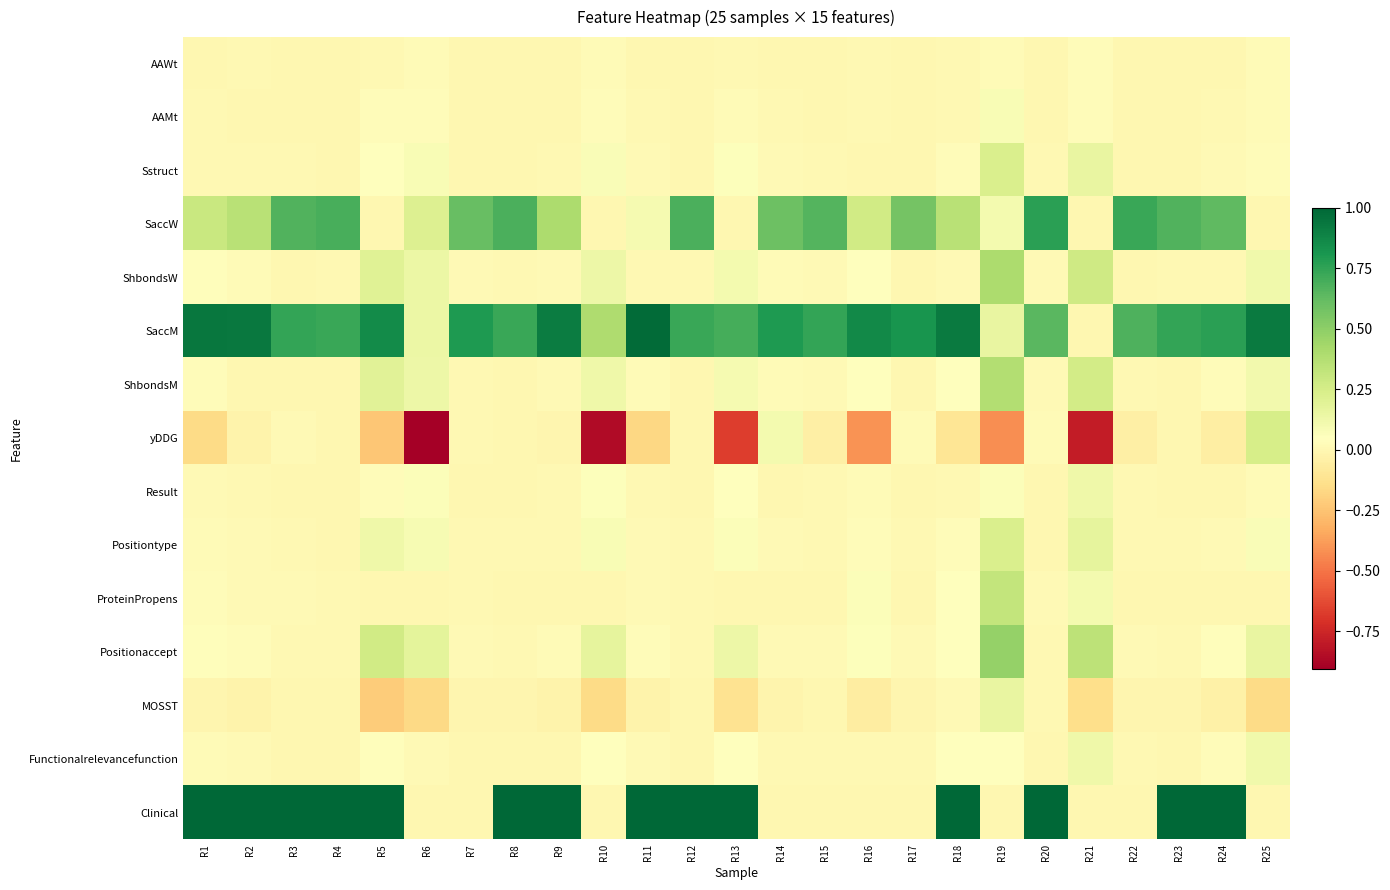

Reading left to right, list all the values displayed in this chart.

AAWt: R1=0.0	R2=0.0	R3=0.0	R4=0.0	R5=0.0	R6=0.0	R7=0.0	R8=0.0	R9=0.0	R10=0.0	R11=0.0	R12=0.0	R13=0.0	R14=0.0	R15=0.0	R16=0.0	R17=0.0	R18=0.0	R19=0.0	R20=0.0	R21=0.0	R22=0.0	R23=0.0	R24=0.0	R25=0.0
AAMt: R1=0.0	R2=0.0	R3=0.0	R4=0.0	R5=0.0	R6=0.0	R7=0.0	R8=0.0	R9=0.0	R10=0.0	R11=0.0	R12=0.0	R13=0.0	R14=0.0	R15=0.0	R16=0.0	R17=0.0	R18=0.0	R19=0.1	R20=0.0	R21=0.0	R22=0.0	R23=0.0	R24=0.0	R25=0.0
Sstruct: R1=0.0	R2=0.0	R3=0.0	R4=0.0	R5=0.1	R6=0.1	R7=0.0	R8=0.0	R9=0.0	R10=0.1	R11=0.0	R12=0.0	R13=0.1	R14=0.0	R15=0.0	R16=0.0	R17=0.0	R18=0.0	R19=0.2	R20=0.0	R21=0.2	R22=0.0	R23=0.0	R24=0.0	R25=0.0
SaccW: R1=0.3	R2=0.4	R3=0.7	R4=0.7	R5=0.0	R6=0.2	R7=0.6	R8=0.7	R9=0.4	R10=0.0	R11=0.1	R12=0.7	R13=0.0	R14=0.6	R15=0.7	R16=0.3	R17=0.6	R18=0.4	R19=0.1	R20=0.8	R21=0.0	R22=0.7	R23=0.7	R24=0.6	R25=0.0
ShbondsW: R1=0.0	R2=0.0	R3=0.0	R4=0.0	R5=0.2	R6=0.1	R7=0.0	R8=0.0	R9=0.0	R10=0.1	R11=0.0	R12=0.0	R13=0.1	R14=0.0	R15=0.0	R16=0.0	R17=0.0	R18=0.0	R19=0.4	R20=0.0	R21=0.3	R22=0.0	R23=0.0	R24=0.0	R25=0.1
SaccM: R1=0.9	R2=0.9	R3=0.7	R4=0.7	R5=0.9	R6=0.1	R7=0.8	R8=0.7	R9=0.9	R10=0.4	R11=1.0	R12=0.7	R13=0.7	R14=0.8	R15=0.7	R16=0.9	R17=0.8	R18=0.9	R19=0.2	R20=0.6	R21=0.0	R22=0.7	R23=0.7	R24=0.8	R25=0.9
ShbondsM: R1=0.0	R2=0.0	R3=0.0	R4=0.0	R5=0.2	R6=0.1	R7=0.0	R8=0.0	R9=0.0	R10=0.1	R11=0.0	R12=0.0	R13=0.1	R14=0.0	R15=0.0	R16=0.0	R17=0.0	R18=0.1	R19=0.4	R20=0.0	R21=0.3	R22=0.0	R23=0.0	R24=0.0	R25=0.1
yDDG: R1=-0.2	R2=-0.0	R3=0.0	R4=-0.0	R5=-0.2	R6=-0.9	R7=0.0	R8=0.0	R9=-0.0	R10=-0.9	R11=-0.2	R12=-0.0	R13=-0.7	R14=0.1	R15=-0.0	R16=-0.4	R17=0.0	R18=-0.1	R19=-0.4	R20=0.0	R21=-0.8	R22=-0.0	R23=0.0	R24=-0.1	R25=0.2
Result: R1=0.0	R2=0.0	R3=0.0	R4=0.0	R5=0.0	R6=0.1	R7=0.0	R8=0.0	R9=0.0	R10=0.1	R11=0.0	R12=0.0	R13=0.0	R14=0.0	R15=0.0	R16=0.0	R17=0.0	R18=0.0	R19=0.1	R20=0.0	R21=0.1	R22=0.0	R23=0.0	R24=0.0	R25=0.0
Positiontype: R1=0.0	R2=0.0	R3=0.0	R4=0.0	R5=0.1	R6=0.1	R7=0.0	R8=0.0	R9=0.0	R10=0.1	R11=0.0	R12=0.0	R13=0.1	R14=0.0	R15=0.0	R16=0.0	R17=0.0	R18=0.0	R19=0.2	R20=0.0	R21=0.2	R22=0.0	R23=0.0	R24=0.0	R25=0.1
ProteinPropens: R1=0.0	R2=0.0	R3=0.0	R4=0.0	R5=0.0	R6=0.0	R7=0.0	R8=0.0	R9=0.0	R10=0.0	R11=0.0	R12=0.0	R13=0.0	R14=-0.0	R15=0.0	R16=0.1	R17=0.0	R18=0.1	R19=0.3	R20=0.0	R21=0.1	R22=0.0	R23=0.0	R24=0.0	R25=0.0
Positionaccept: R1=0.0	R2=0.0	R3=0.0	R4=0.0	R5=0.3	R6=0.2	R7=0.0	R8=0.0	R9=0.0	R10=0.2	R11=0.0	R12=0.0	R13=0.1	R14=0.0	R15=0.0	R16=0.1	R17=0.0	R18=0.1	R19=0.5	R20=0.0	R21=0.3	R22=0.0	R23=0.0	R24=0.0	R25=0.2
MOSST: R1=-0.0	R2=-0.0	R3=-0.0	R4=0.0	R5=-0.2	R6=-0.2	R7=-0.0	R8=-0.0	R9=-0.0	R10=-0.2	R11=-0.0	R12=0.0	R13=-0.1	R14=-0.0	R15=-0.0	R16=-0.1	R17=-0.0	R18=0.0	R19=0.2	R20=0.0	R21=-0.1	R22=-0.0	R23=-0.0	R24=-0.0	R25=-0.2
Functionalrelevancefunction: R1=0.0	R2=0.0	R3=0.0	R4=0.0	R5=0.0	R6=0.0	R7=0.0	R8=0.0	R9=0.0	R10=0.0	R11=0.0	R12=0.0	R13=0.0	R14=0.0	R15=0.0	R16=0.0	R17=0.0	R18=0.1	R19=0.1	R20=0.0	R21=0.1	R22=0.0	R23=0.0	R24=0.0	R25=0.1
Clinical: R1=1.0	R2=1.0	R3=1.0	R4=1.0	R5=1.0	R6=0.0	R7=0.0	R8=1.0	R9=1.0	R10=0.0	R11=1.0	R12=1.0	R13=1.0	R14=0.0	R15=0.0	R16=0.0	R17=0.0	R18=1.0	R19=0.0	R20=1.0	R21=0.0	R22=0.0	R23=1.0	R24=1.0	R25=0.0